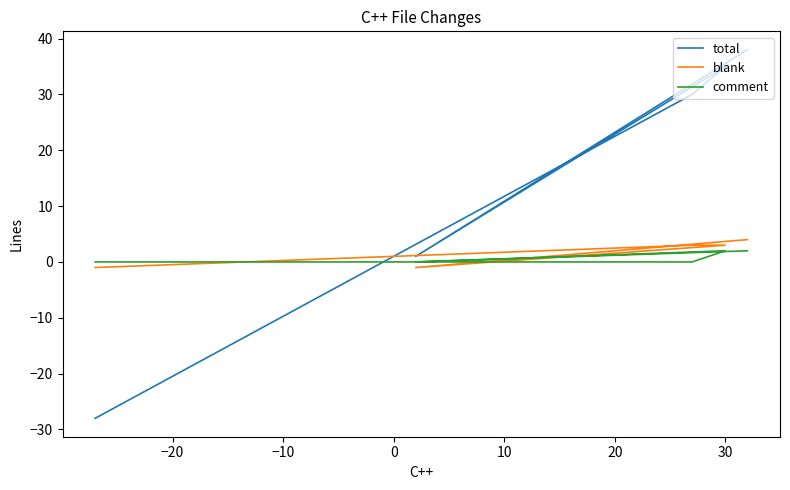

What is the difference between the maximum and minimum values in the total series?

66